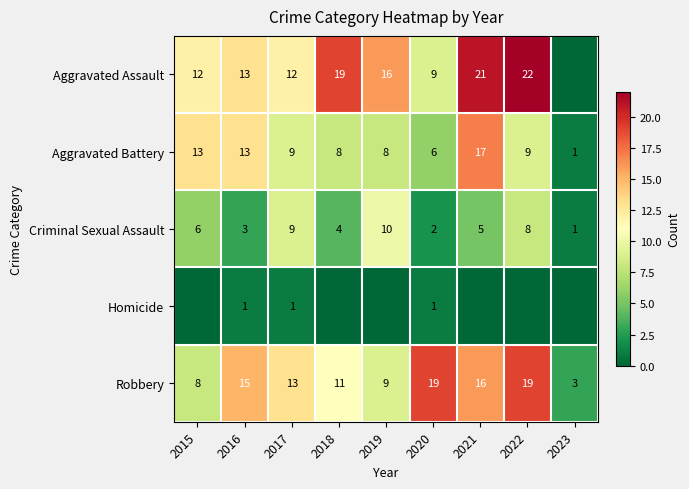

What is the sum of all Robbery values?

113